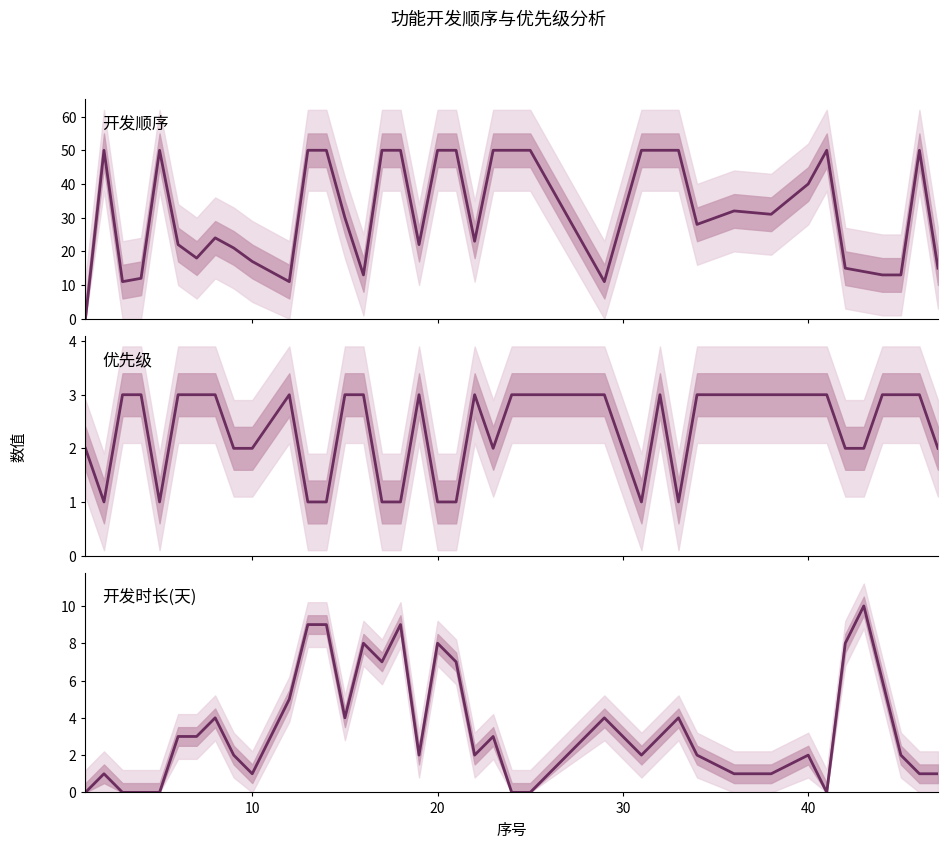

Count the 开发时长(天) values in the range 1 to 6.

23